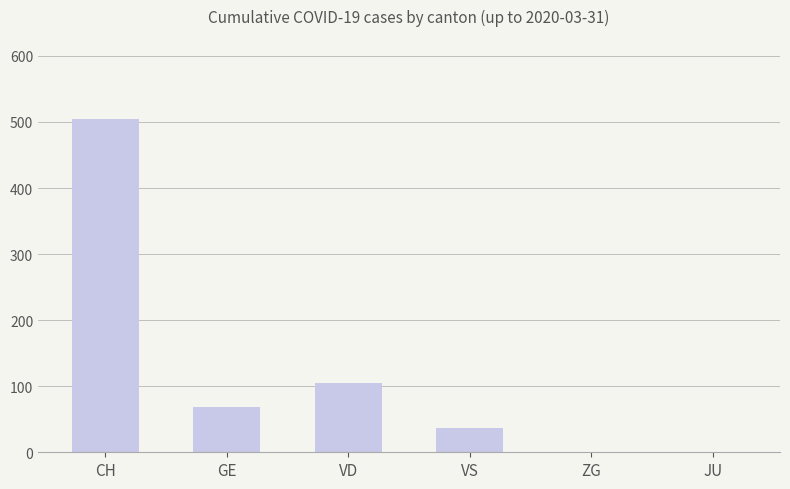

Reading left to right, extract all data points from this chart.

504	68	105	37	1	0